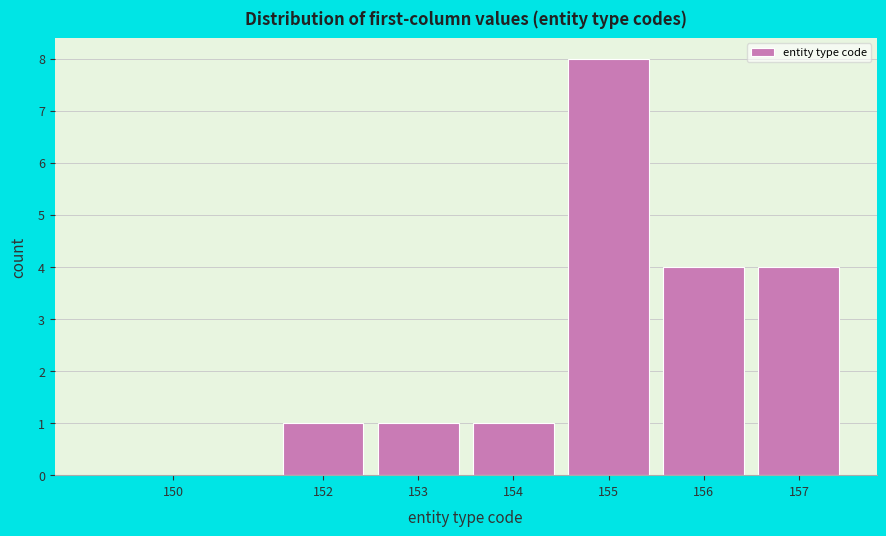

Reading right to left, list all the values displayed in this chart.

157=4	156=4	155=8	154=1	153=1	152=1	150=0